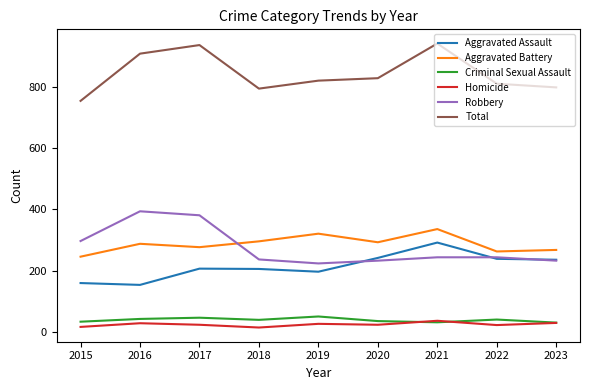

True or false: Total and Homicide intersect in this chart.

False